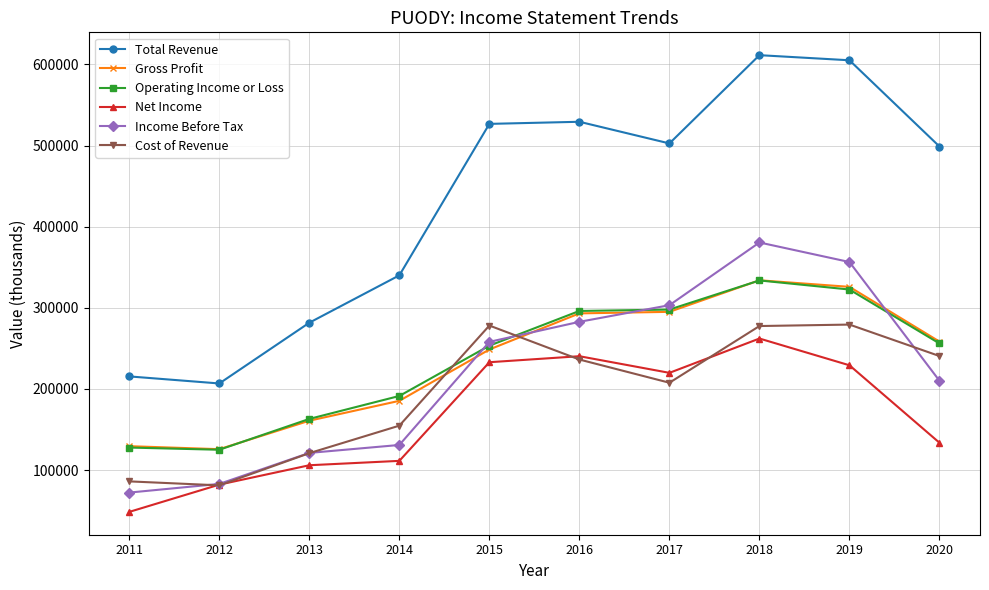

At which category does the chart reach its peak across all series?

2018